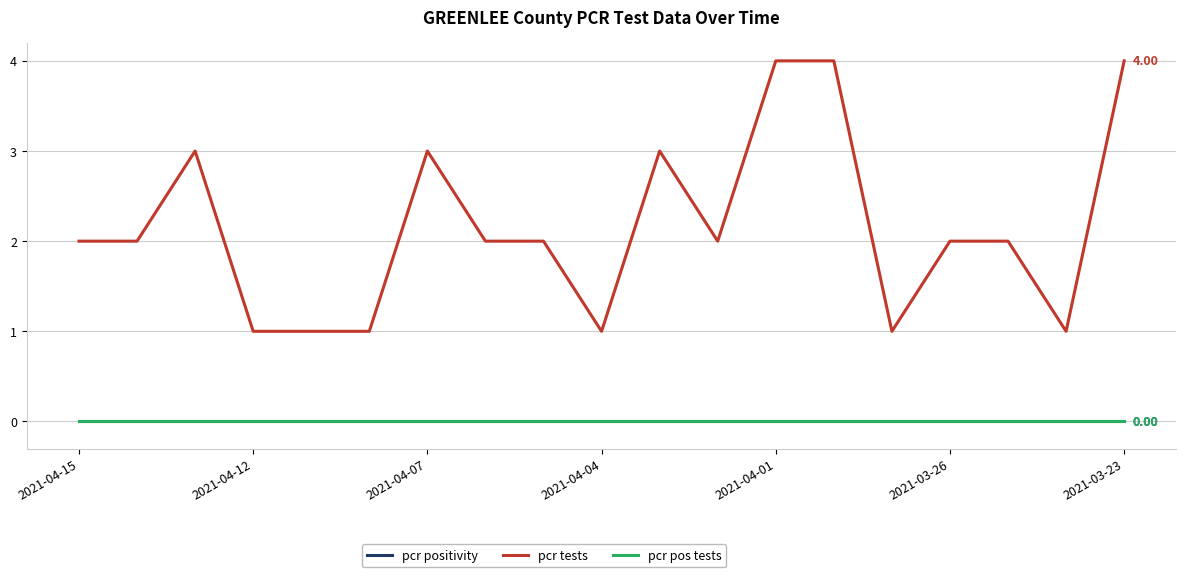

Does the chart have visible grid lines?

Yes